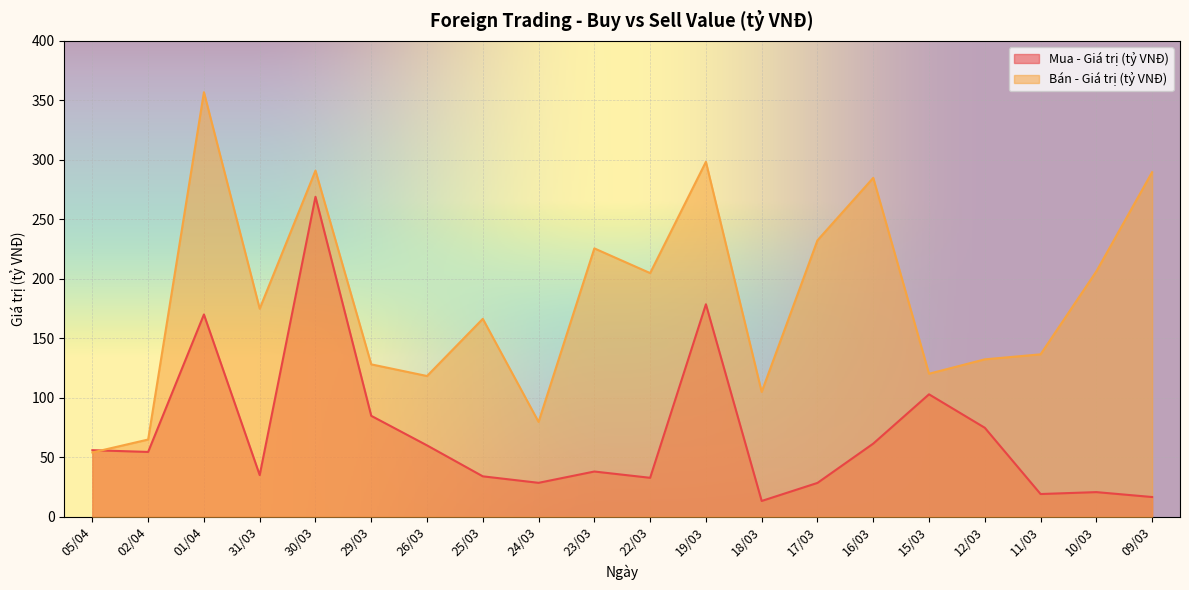

Reading left to right, list all the values displayed in this chart.

Mua - Giá trị (tỷ VNĐ): 56.0	54.5	170.0	35.0	268.9	84.8	60.0	34.0	28.5	38.0	32.7	178.6	13.3	28.4	61.5	102.9	74.8	19.1	20.7	16.6
Bán - Giá trị (tỷ VNĐ): 54.0	64.9	356.9	174.9	290.9	128.1	118.3	166.4	79.7	225.6	204.8	298.3	104.9	232.4	284.8	120.2	132.3	136.5	206.2	289.6